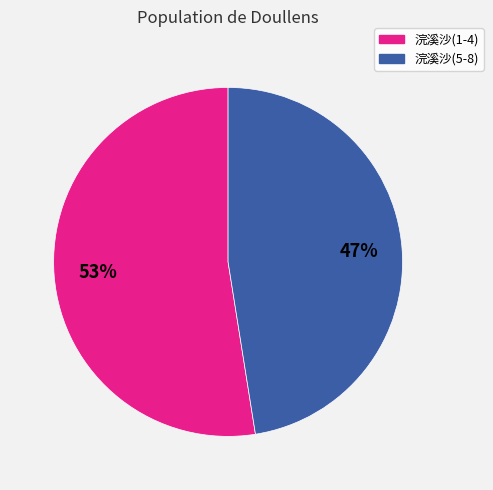

To the nearest percent, what is the average slice percentage?

50%